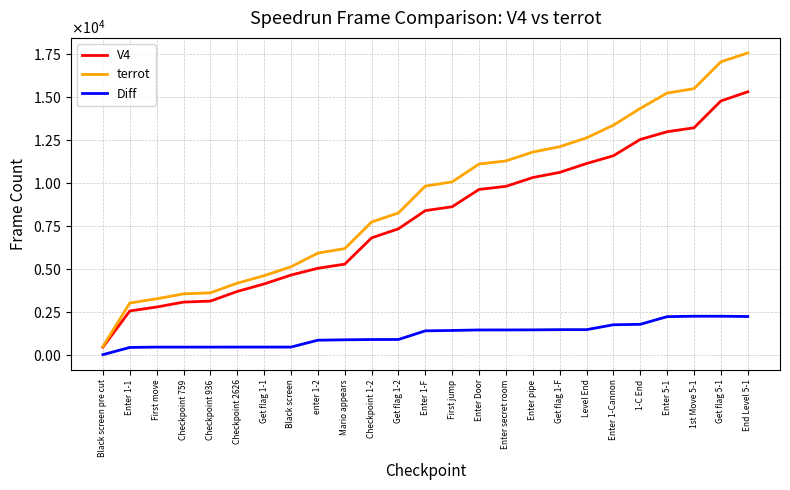

The Diff series shows 880 at enter 1-2. True or false?

True